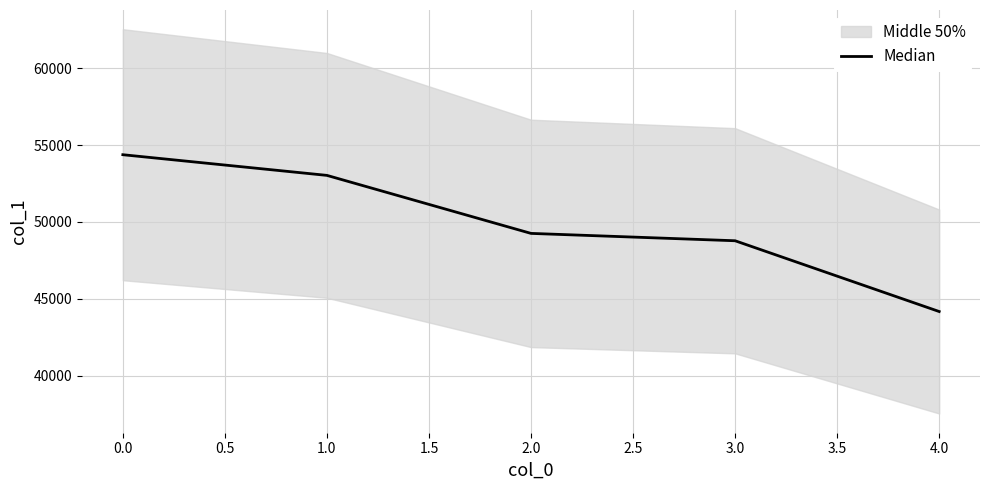

The value of Median at 2.0 is 49257. True or false?

True